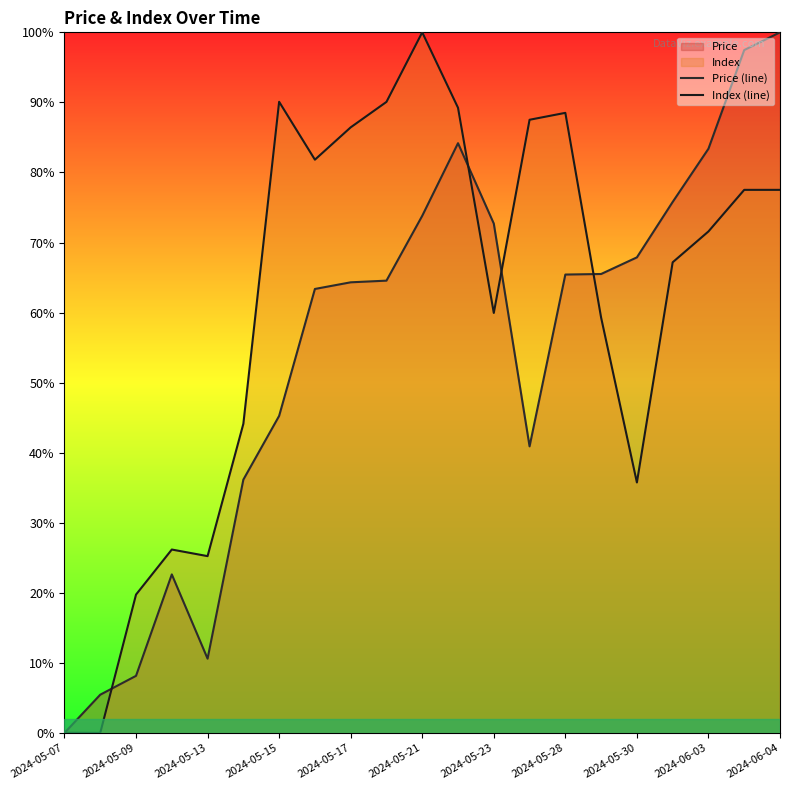

Which series has the largest total across all categories?

Index (line)